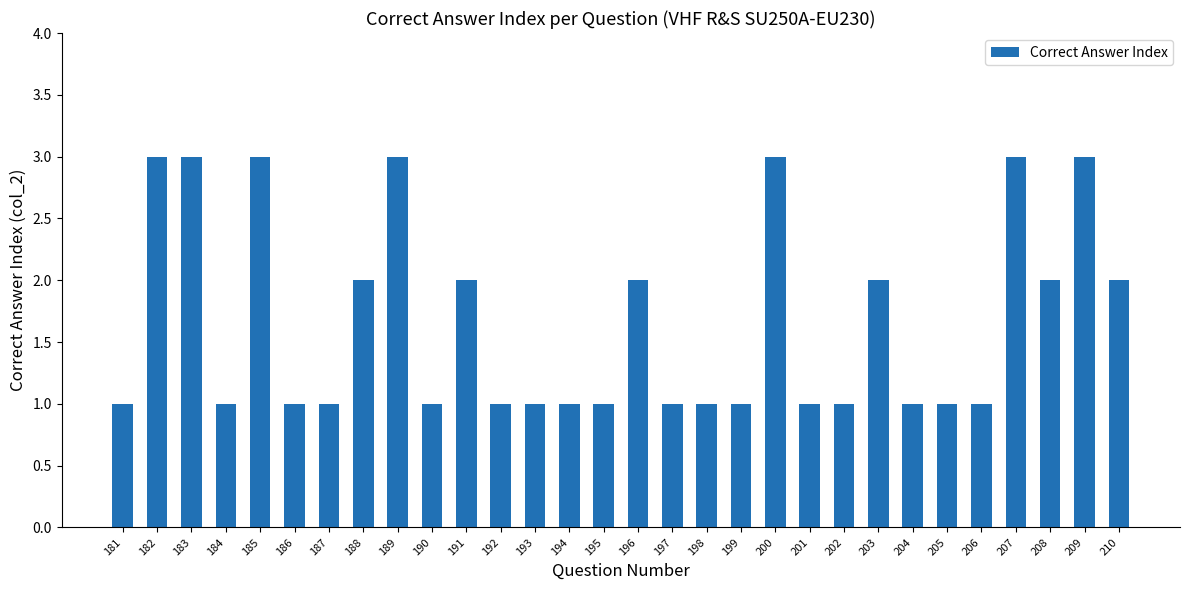

Approximately how many times larger is the value at 208 compared to 210?

1.0